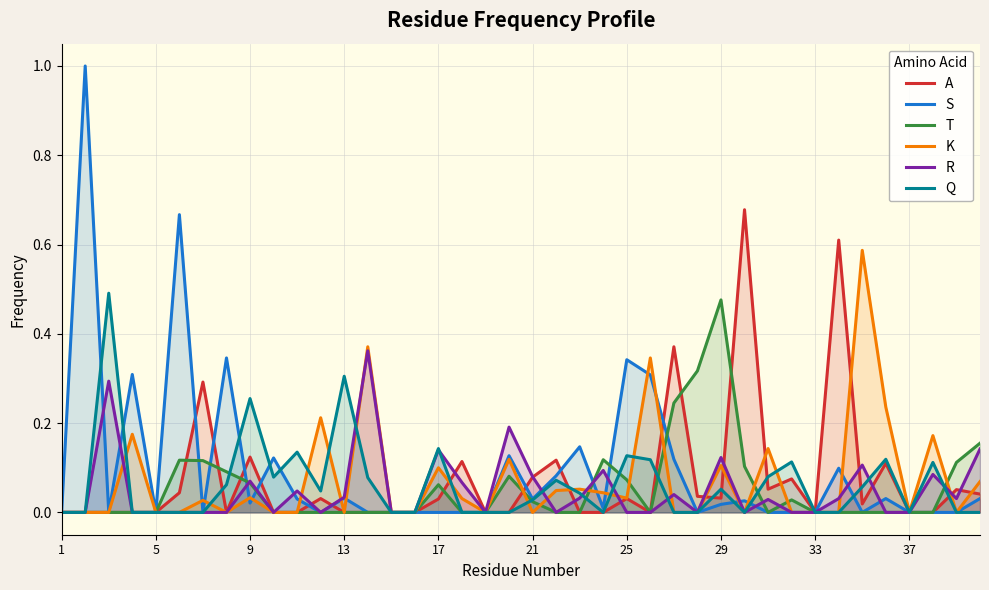

Which series has the largest range (max minus min)?

S